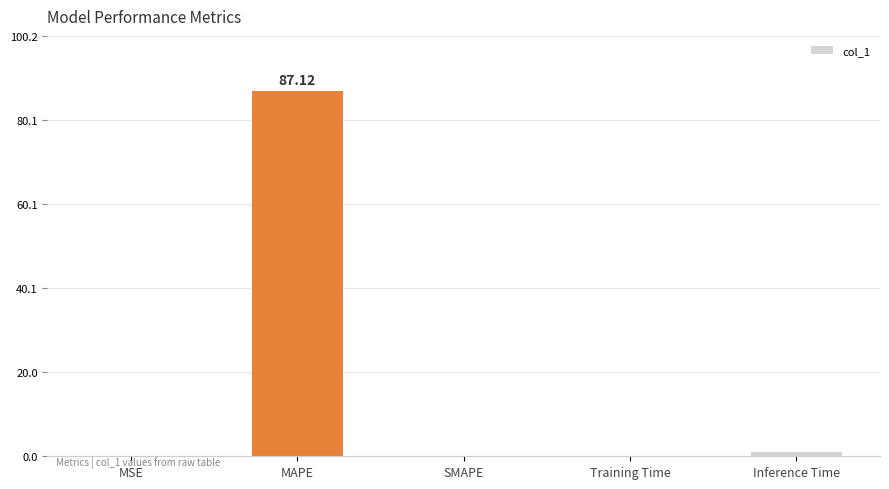

Which category has the highest value across all series?

MAPE